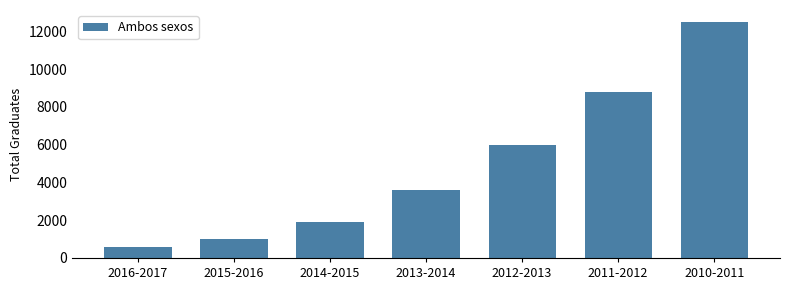

Reading left to right, what are all the values shown in this chart?

588	981	1901	3579	5969	8801	12510